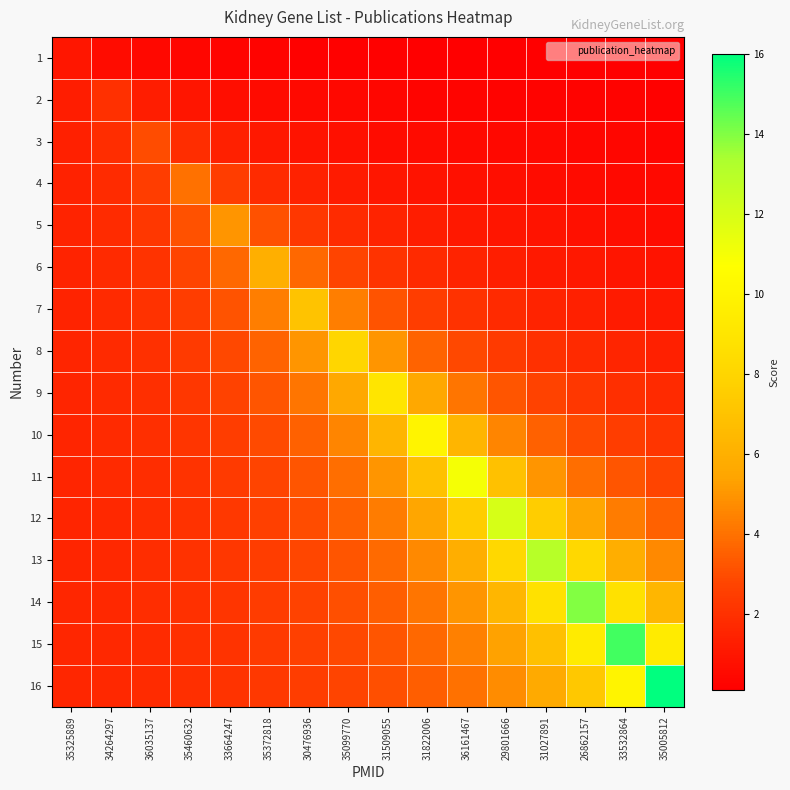

Which has a higher value, 35325889 or 35372818?

35325889